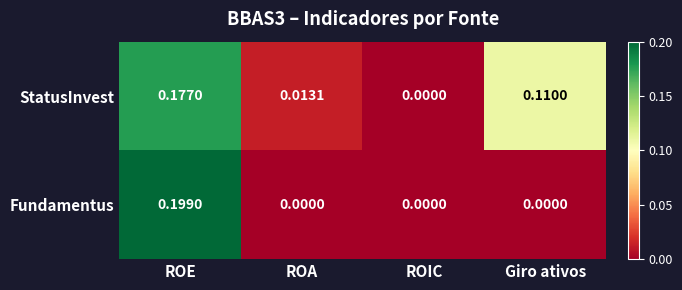

Which series has the widest spread of values?

Fundamentus